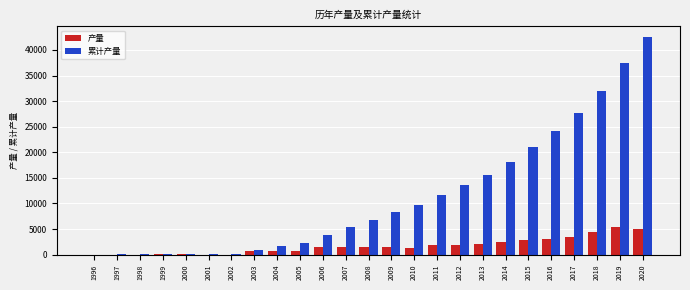

What is the difference between the 累计产量 values at 2010 and 2009?

1390.2